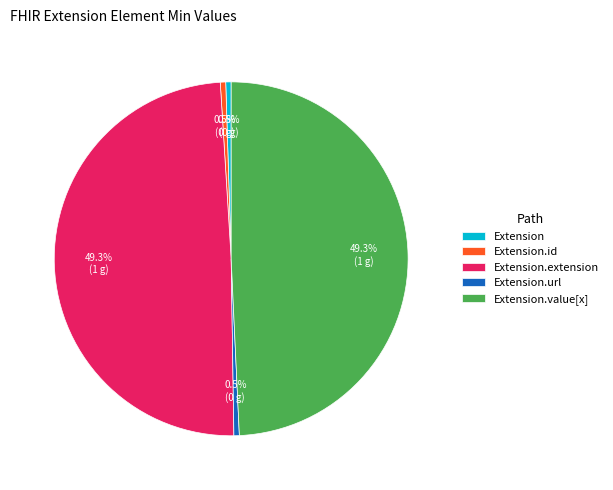

Between Extension and Extension.value[x], which is larger?

Extension.value[x]